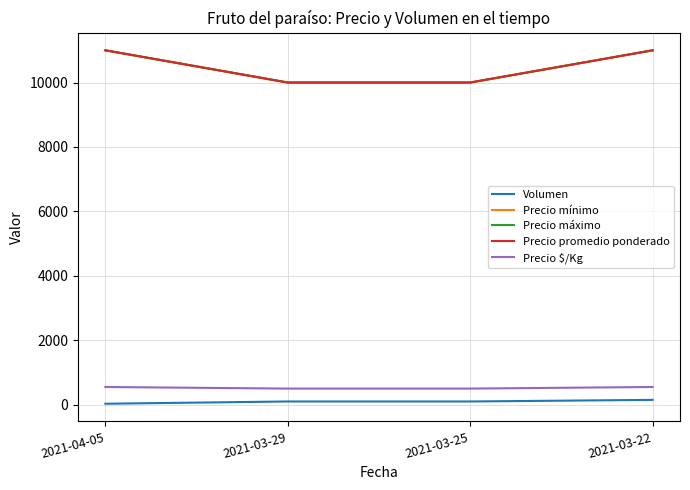

Does the chart display data point markers on the line(s)?

No